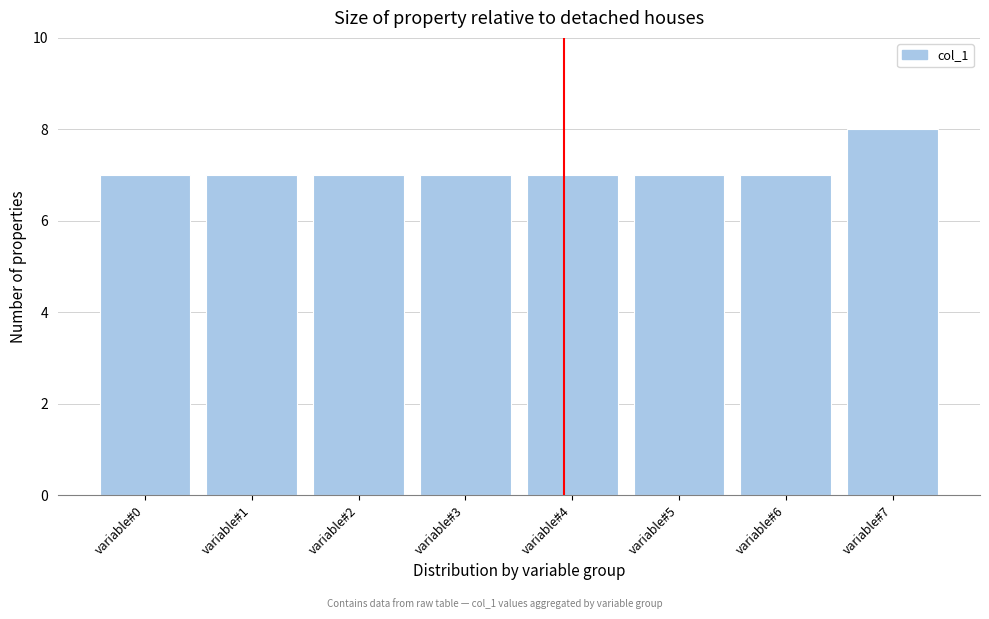

Reading left to right, list all the values displayed in this chart.

7	7	7	7	7	7	7	8